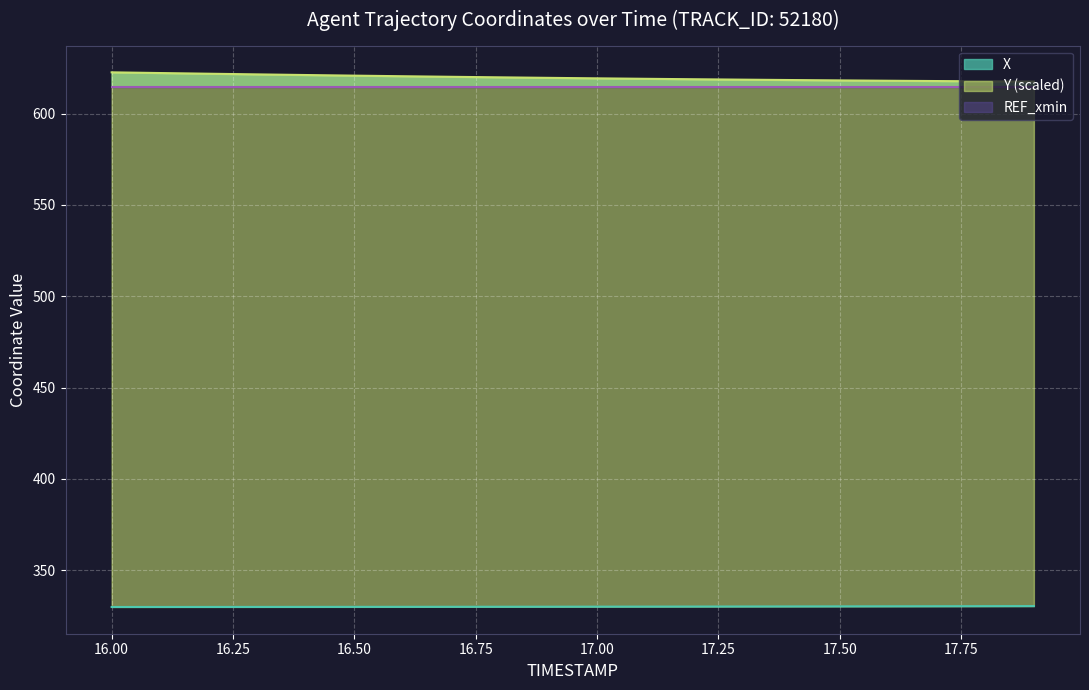

True or false: X has more than 1 interior local peaks.

False